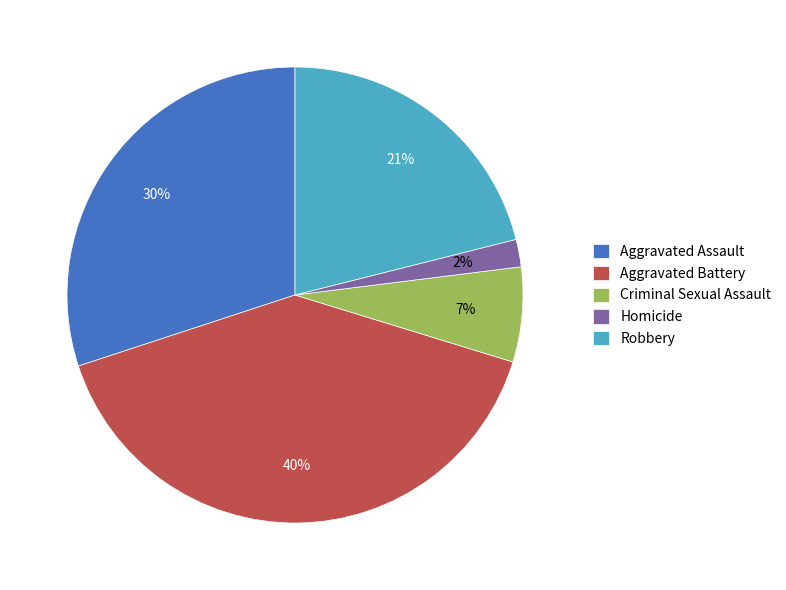

Does Aggravated Battery account for over 50% of the chart?

No